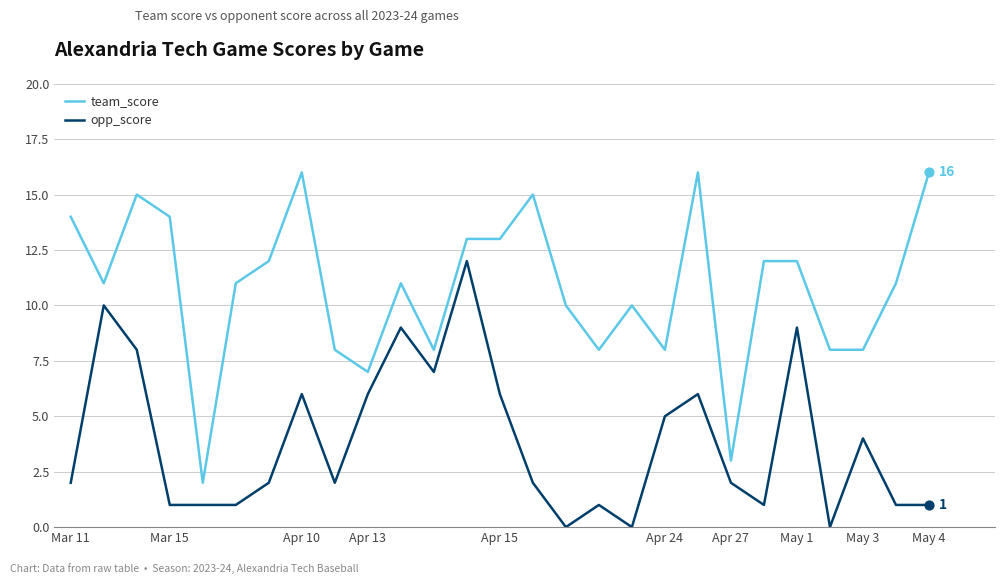

Which series has the widest spread of values?

team_score